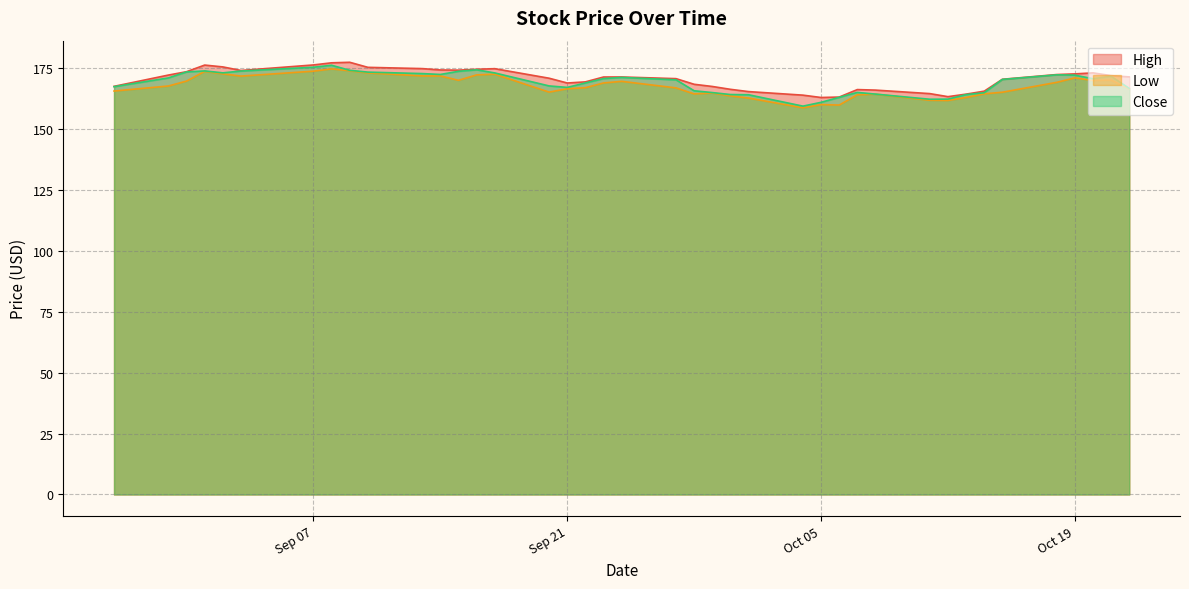

What is the spread (max minus min) of values at Oct 19?

1.6